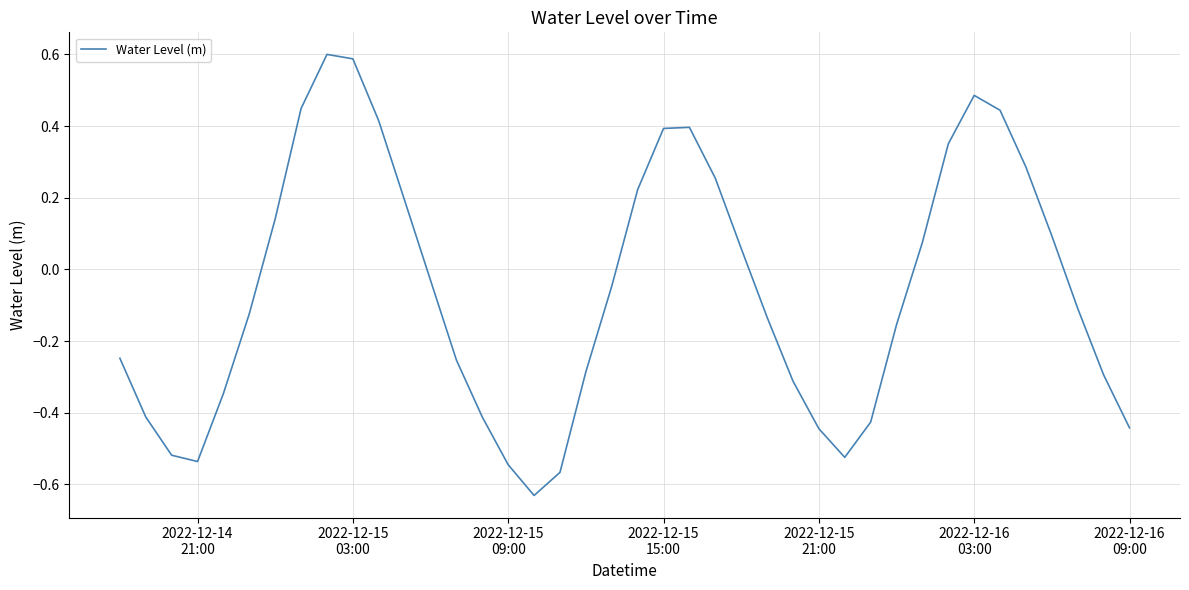

What is the difference between the maximum and minimum values?

1.2